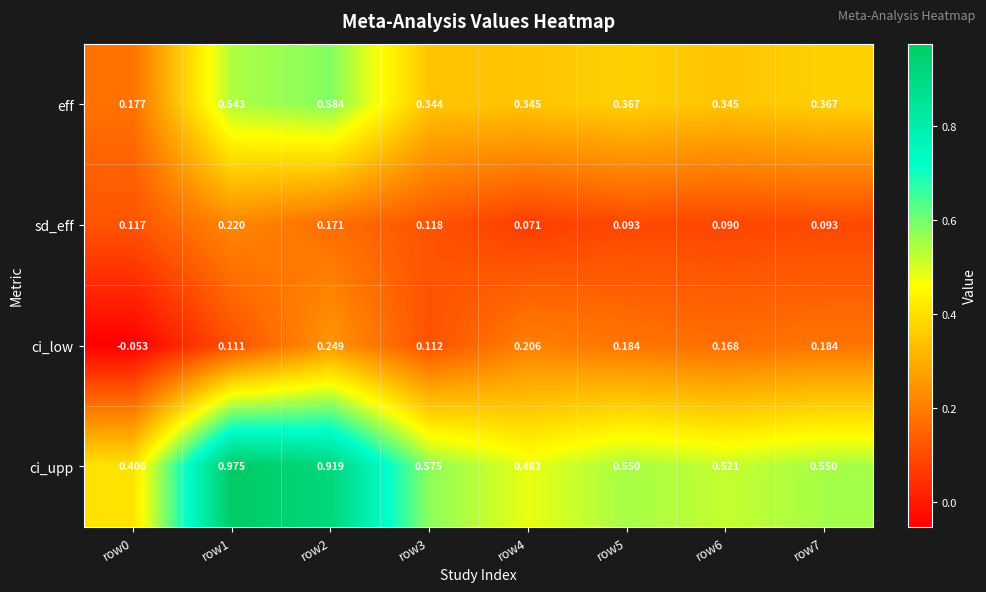

At row4, list the series in order from largest to smallest.

ci_upp, eff, ci_low, sd_eff